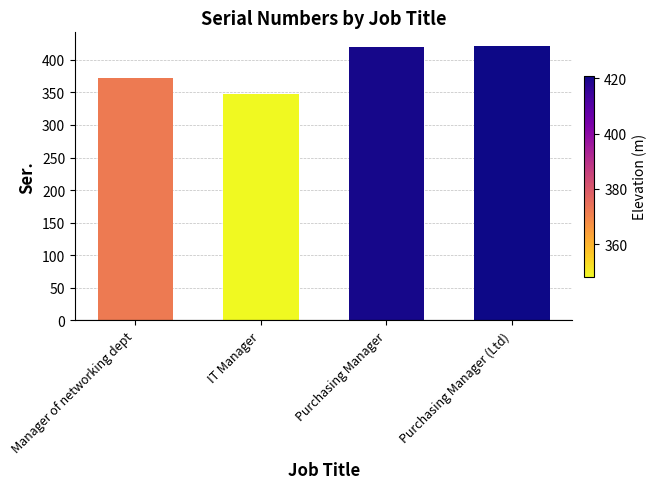

What is the minimum value shown in the chart?

348